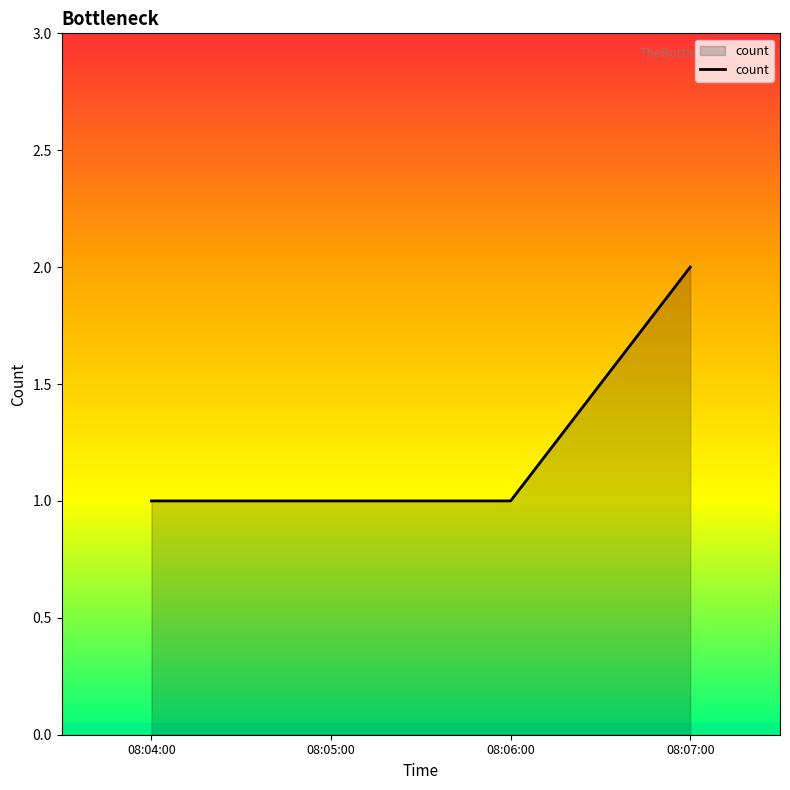

What is the greatest value displayed?

2